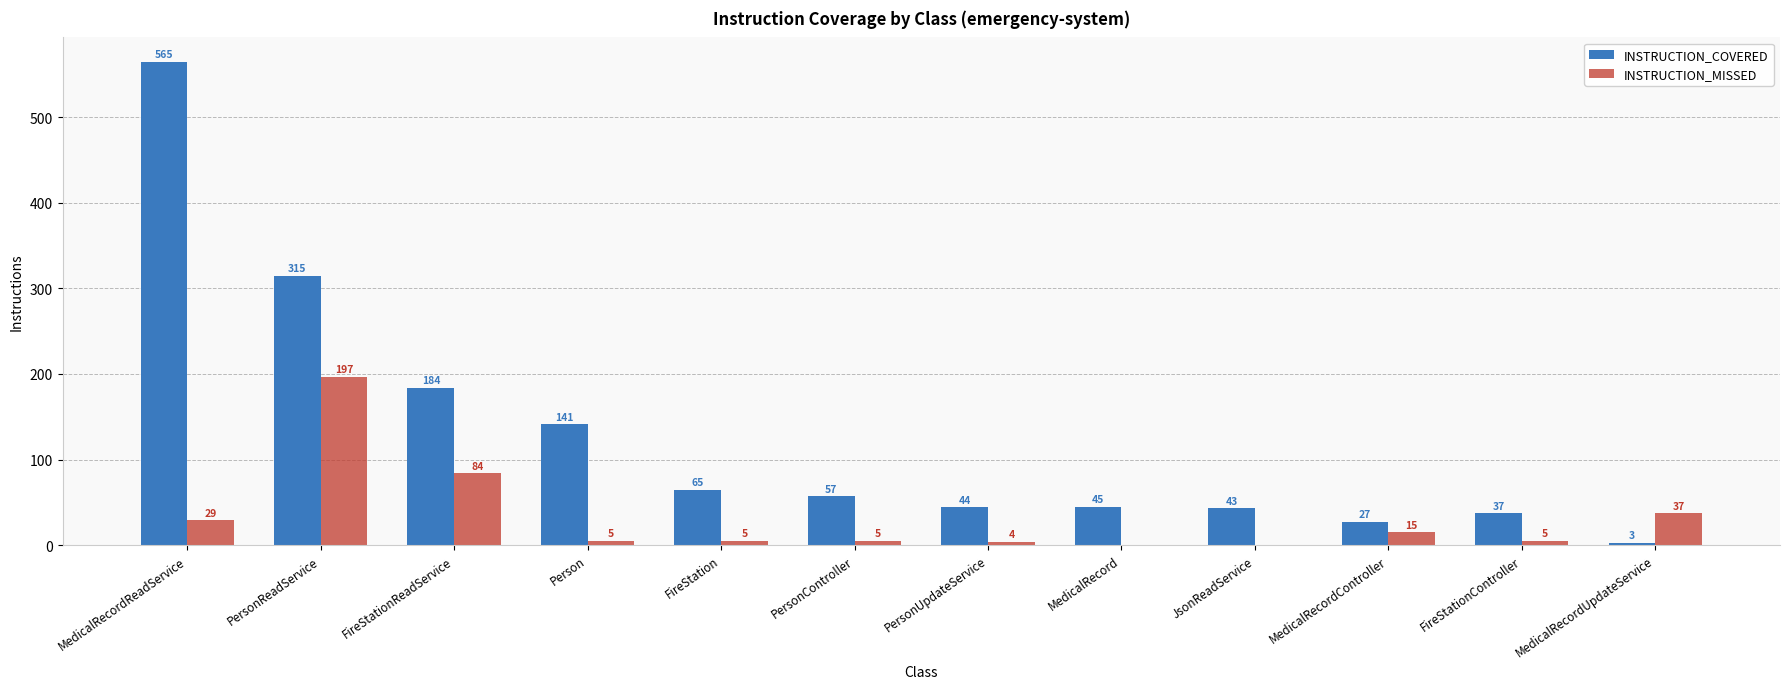

Reading right to left, list all the values displayed in this chart.

INSTRUCTION_COVERED: 3	37	27	43	45	44	57	65	141	184	315	565
INSTRUCTION_MISSED: 37	5	15	0	0	4	5	5	5	84	197	29